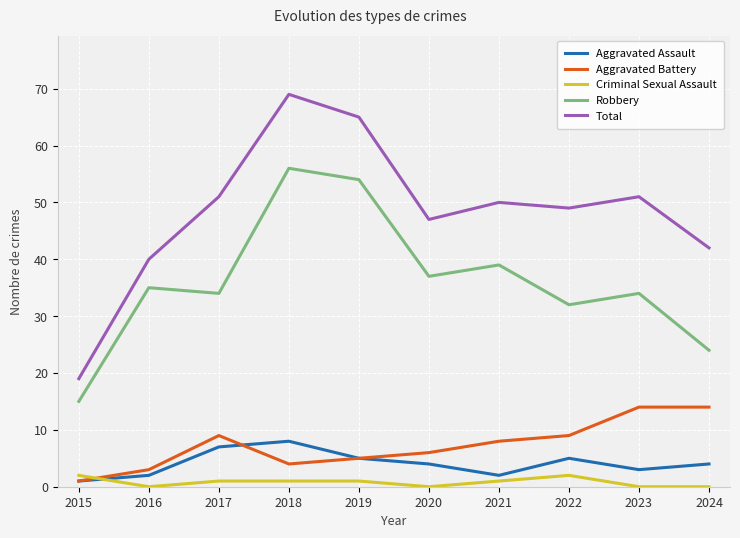

True or false: Aggravated Battery and Total cross at least once.

False